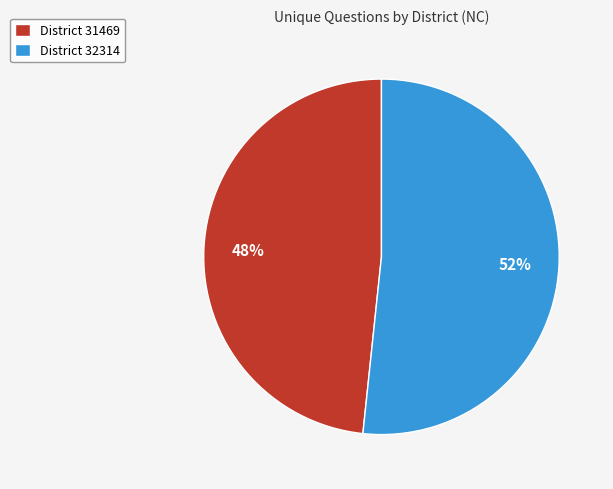

Is the sum of District 32314 and District 31469 greater than half?

Yes